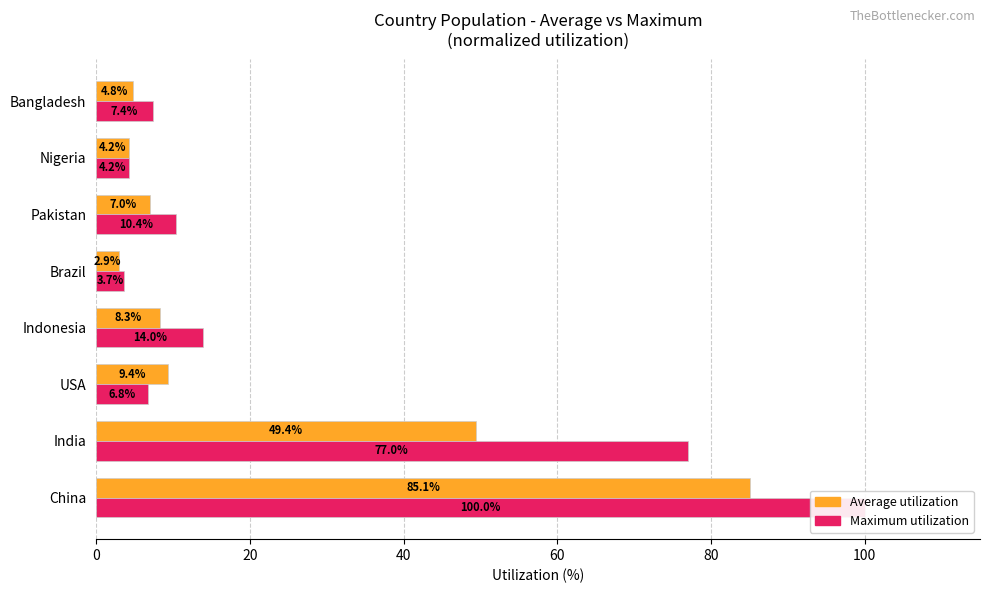

The value of Average utilization at India is 10.0. True or false?

False